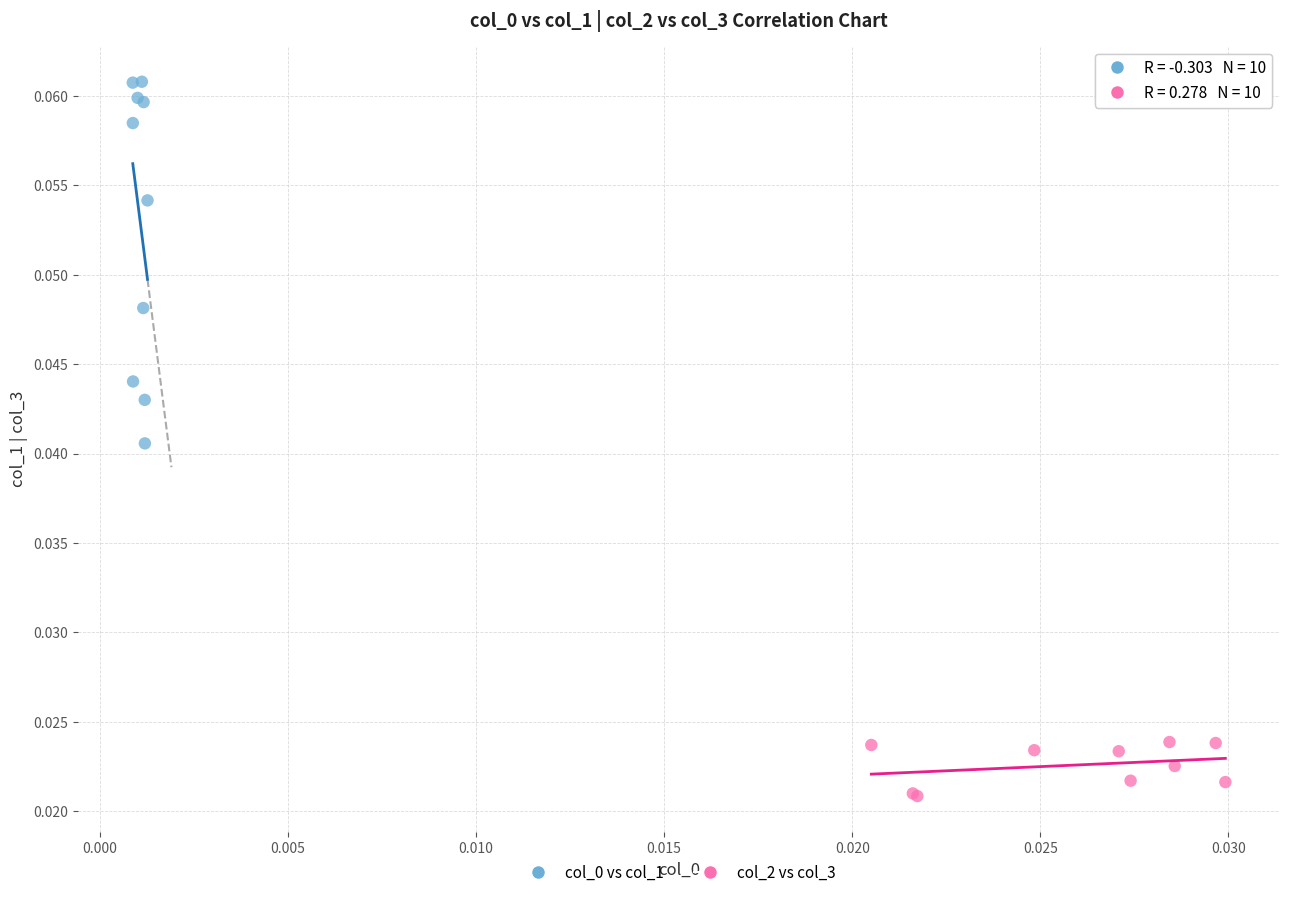

Which series reaches the minimum Y coordinate?

col_2 vs col_3